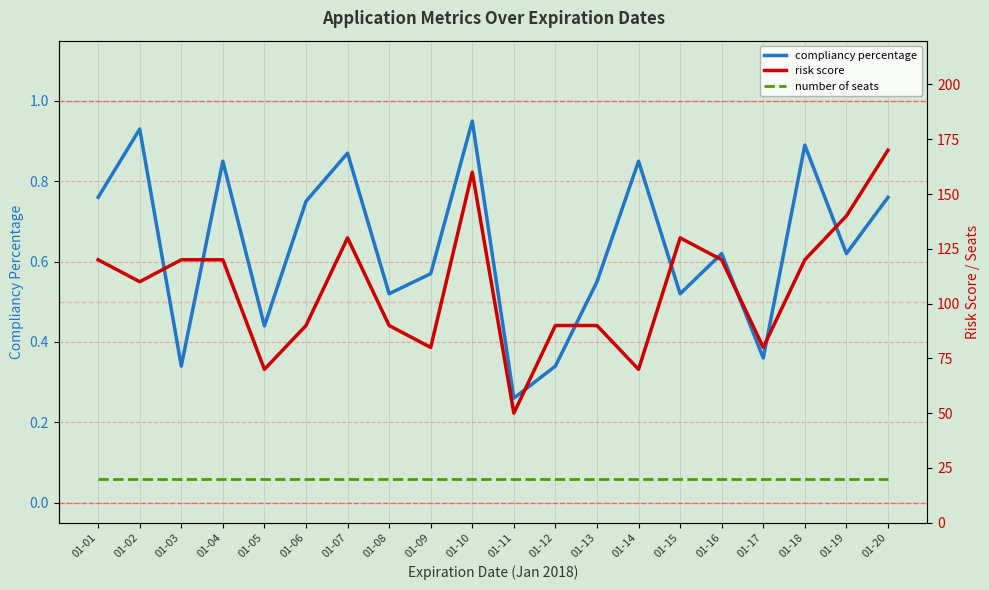

What is the greatest value displayed?

170.0